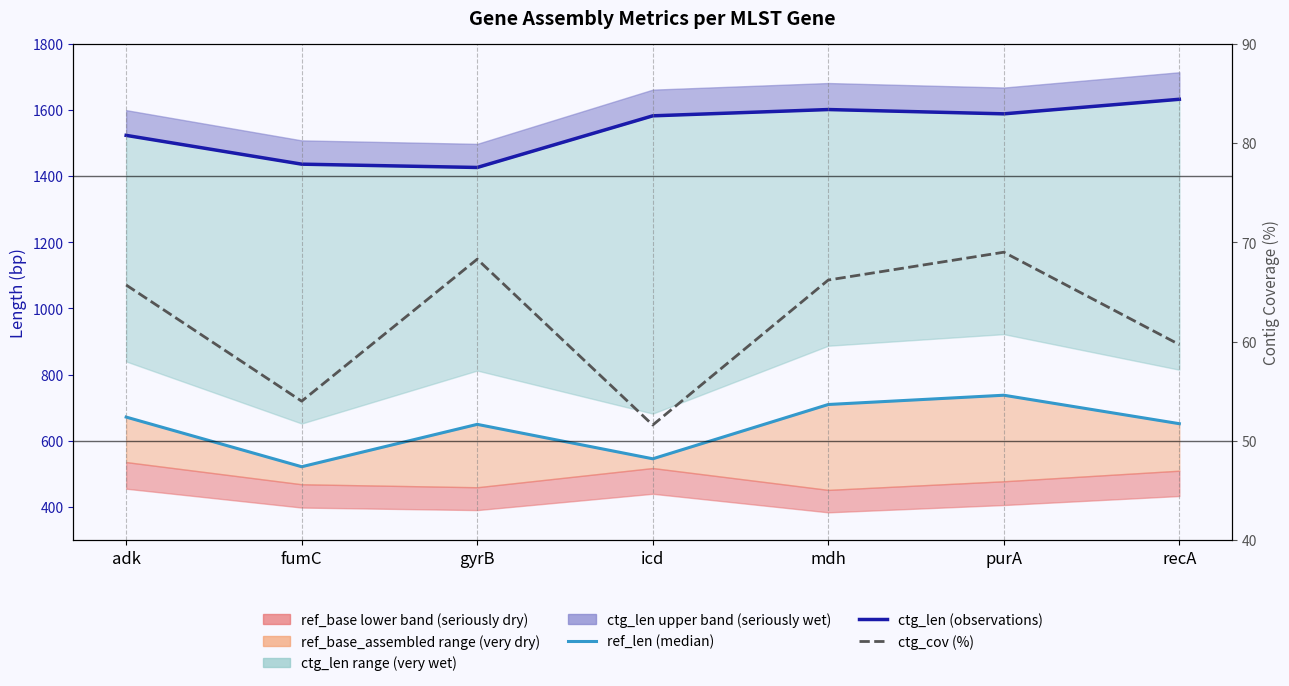

Reading left to right, transcribe all the data shown in this chart.

ref_len (median): 672.0	522.0	650.0	546.0	710.0	738.0	652.0
ctg_len (observations): 1523.0	1436.0	1426.0	1582.0	1601.0	1588.0	1632.0
ctg_cov (%): 65.7	54.0	68.3	51.6	66.2	69.0	59.7